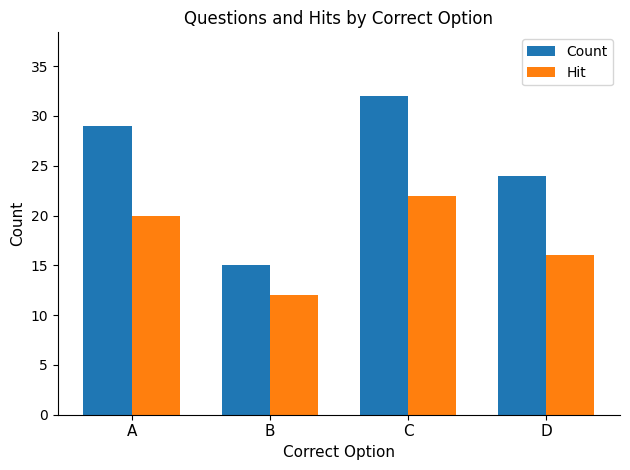

What is the greatest value displayed?

32